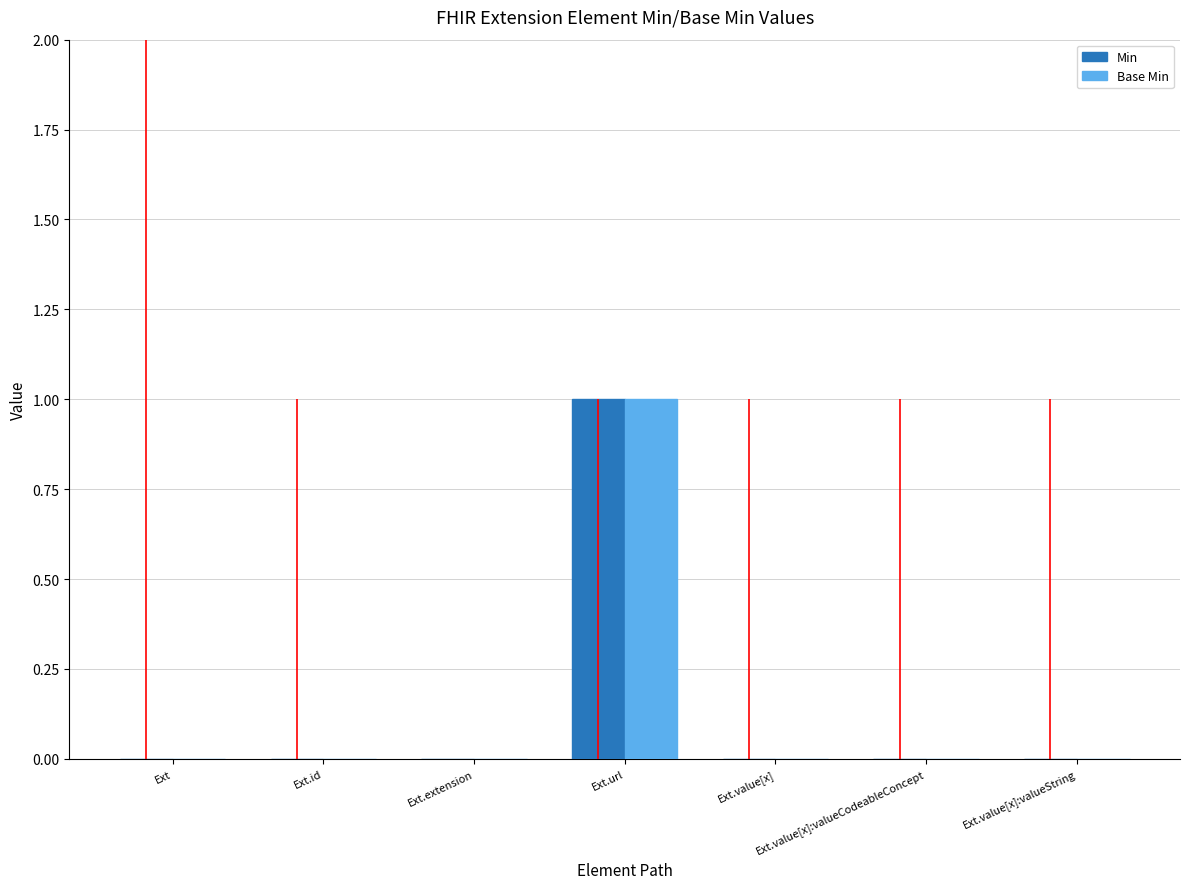

True or false: Base Min has a value of 0 at Ext.value[x]:valueCodeableConcept.

True